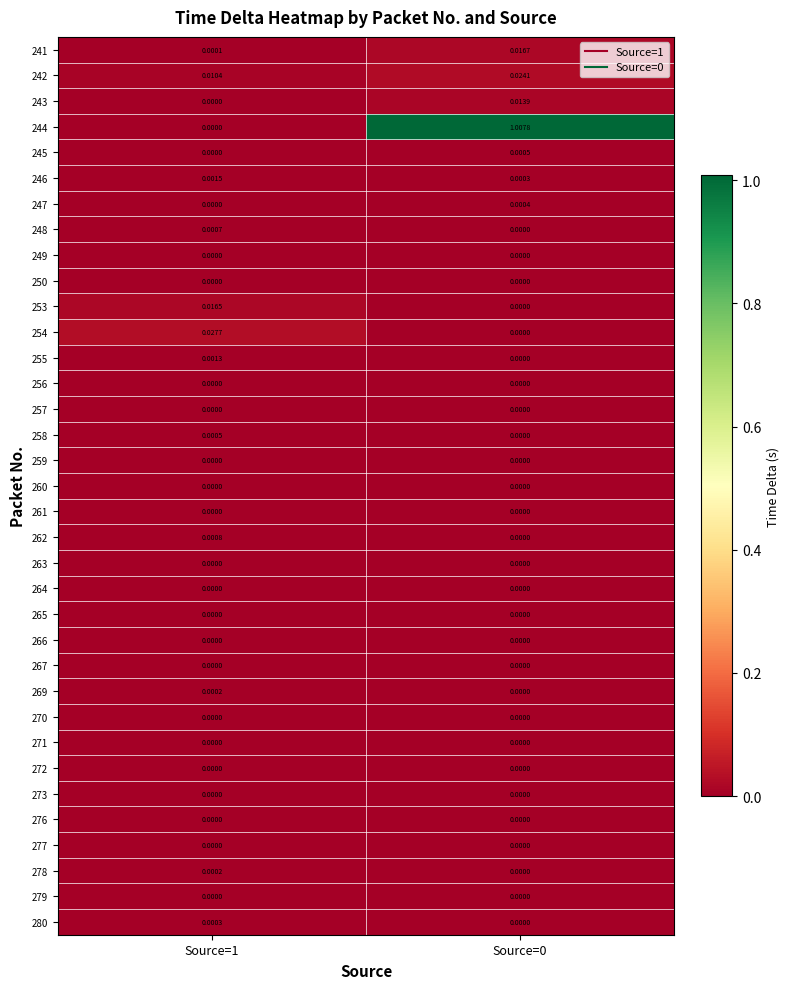

Is the value of 264 at Source=0 greater than the value of 241 at Source=0?

No